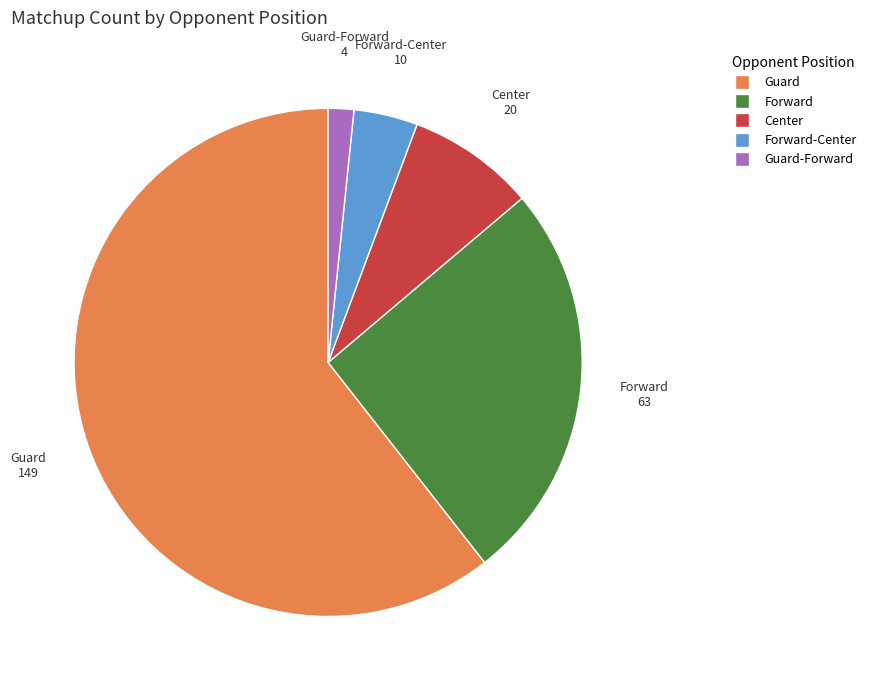

Is there a majority slice in this chart?

Yes